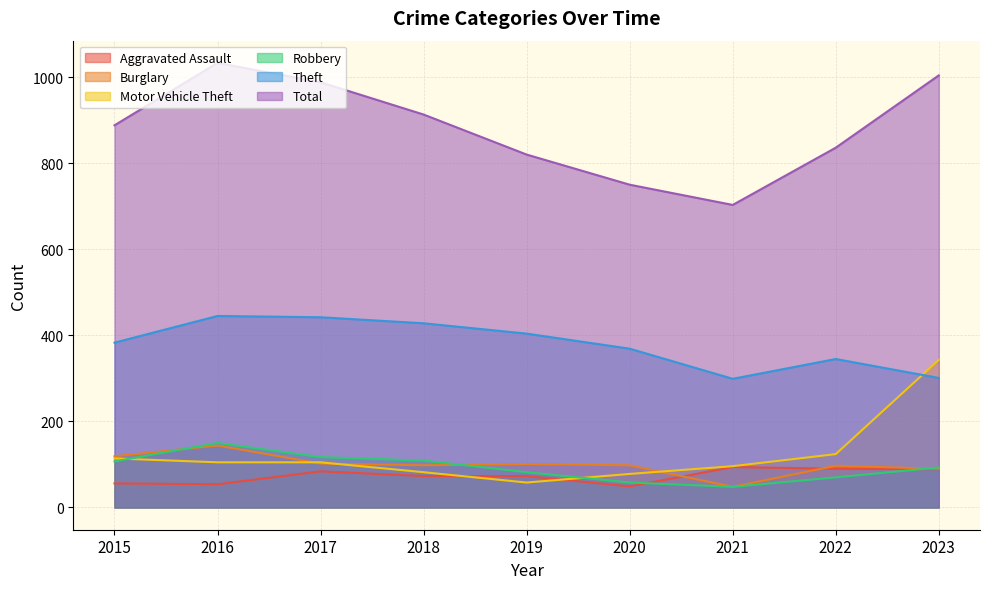

At 2015, list the series in order from smallest to largest.

Aggravated Assault, Robbery, Motor Vehicle Theft, Burglary, Theft, Total